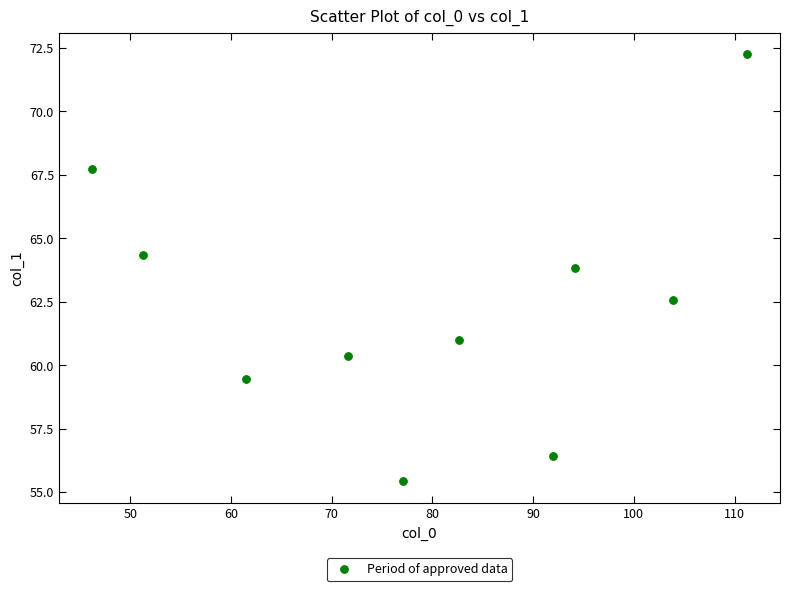

What is the average Y value?

62.3